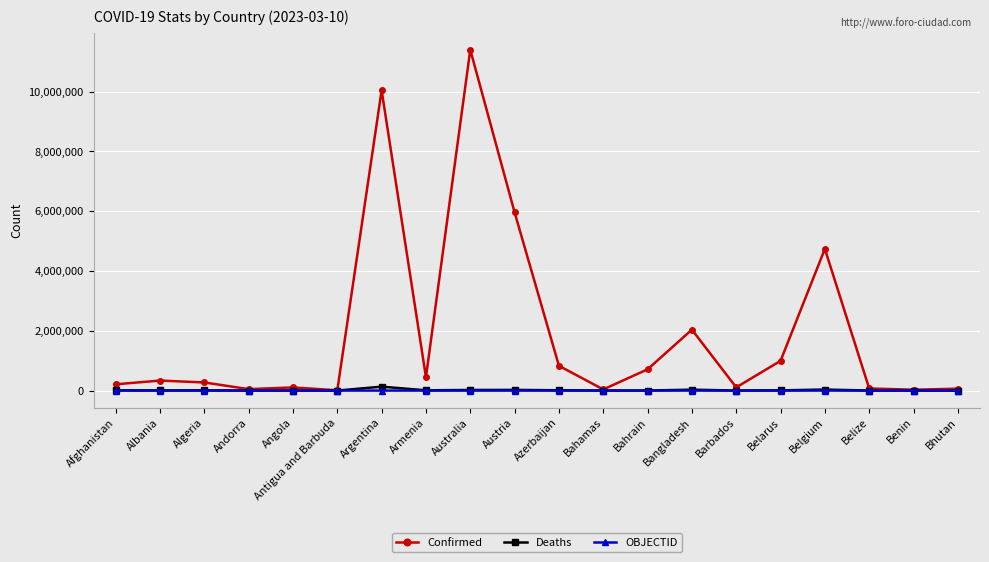

What are all the series names shown in the legend?

Confirmed, Deaths, OBJECTID